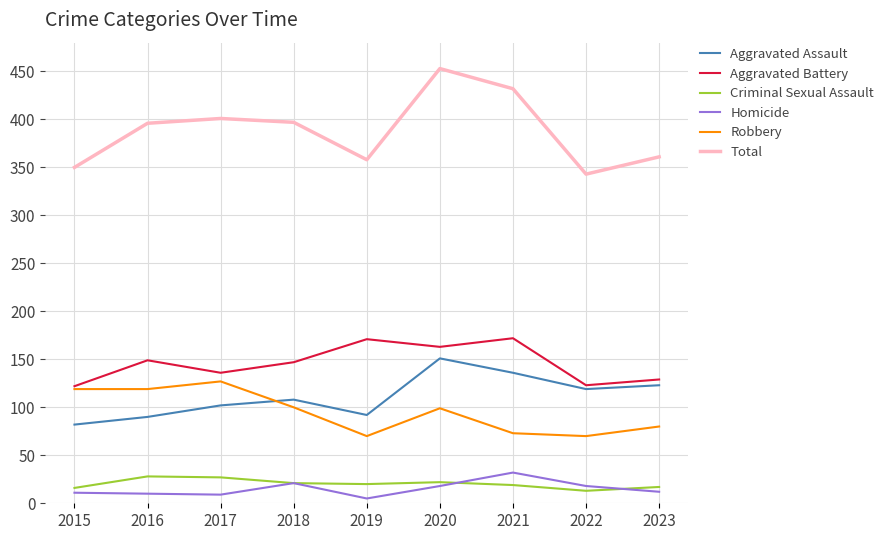

What are all the series names shown in the legend?

Aggravated Assault, Aggravated Battery, Criminal Sexual Assault, Homicide, Robbery, Total